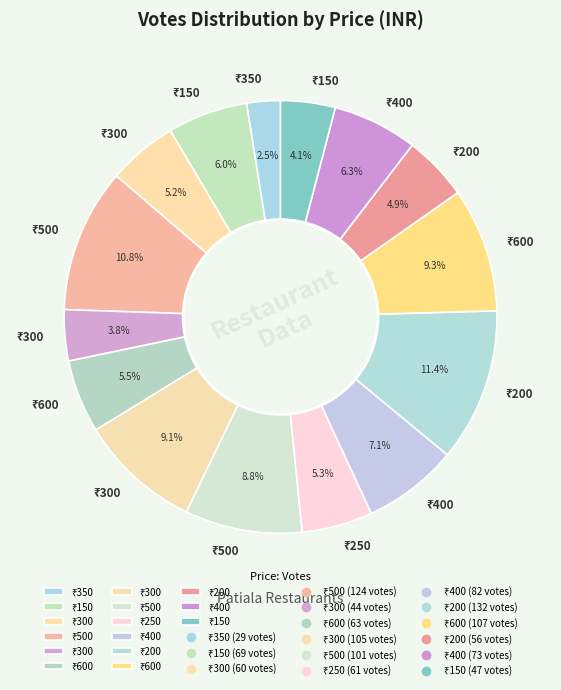

Which slice is the smallest?

350